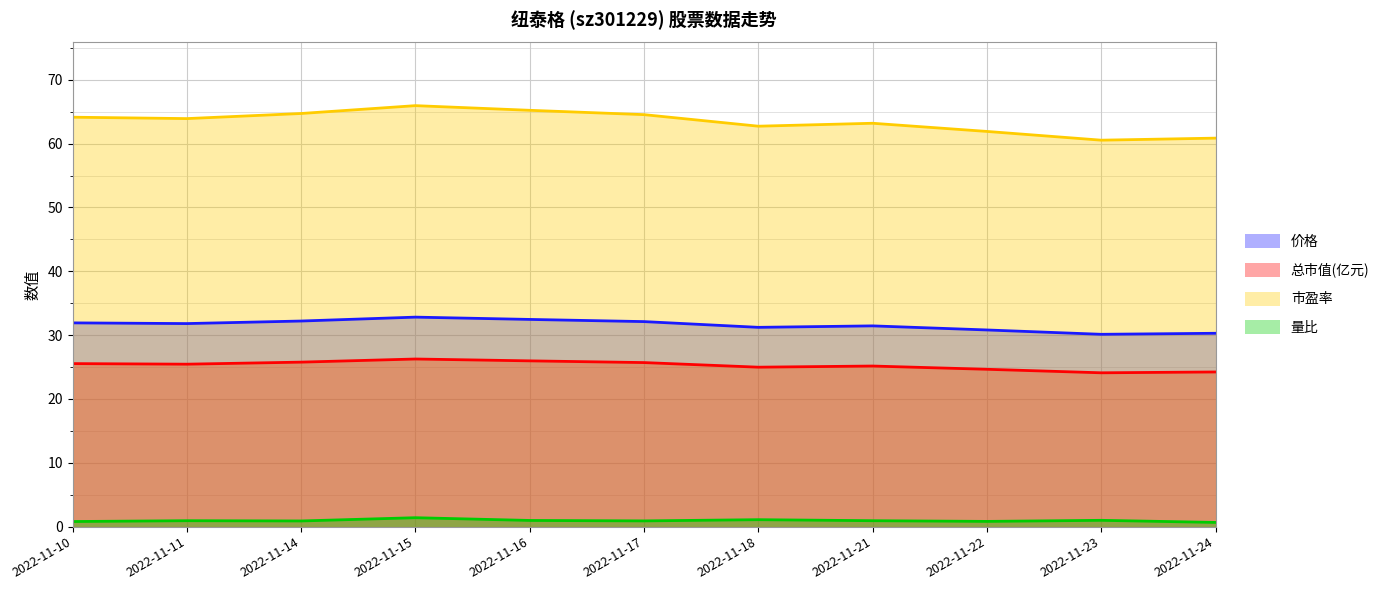

How many lines are shown in the chart?

4